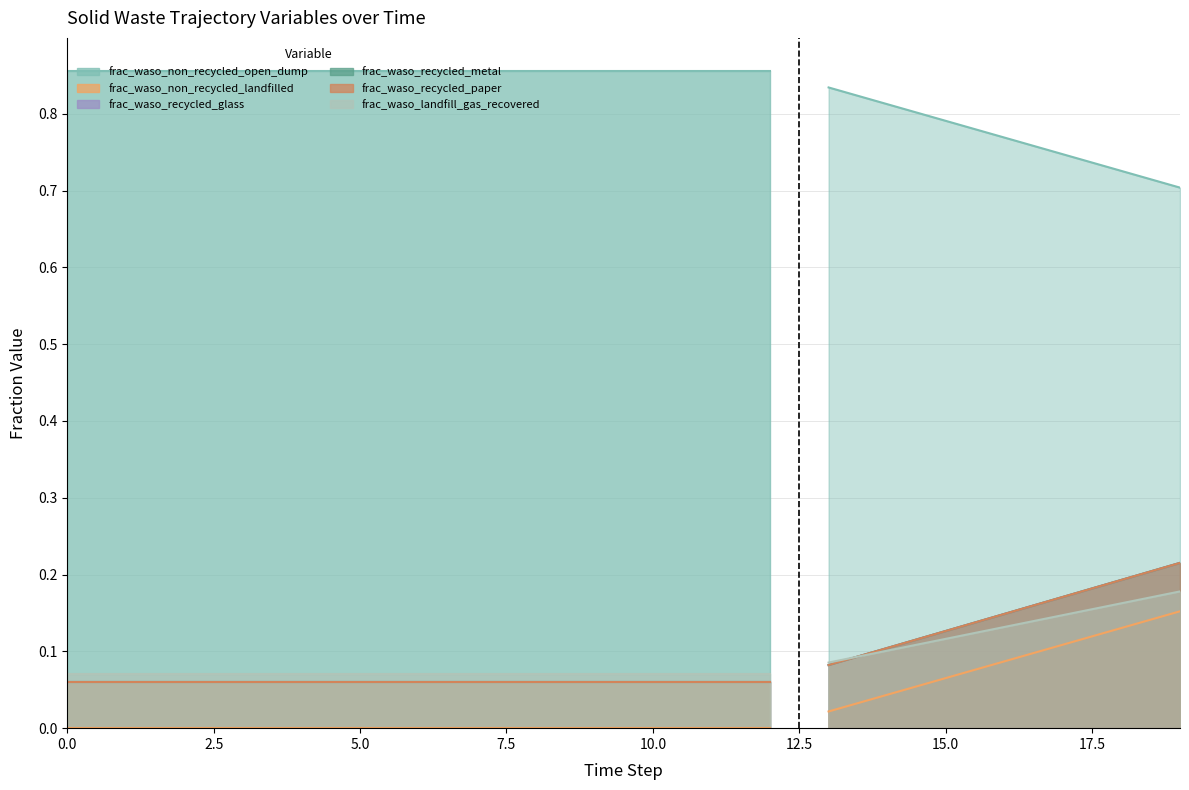

At which category is the sum across all series the highest?

19